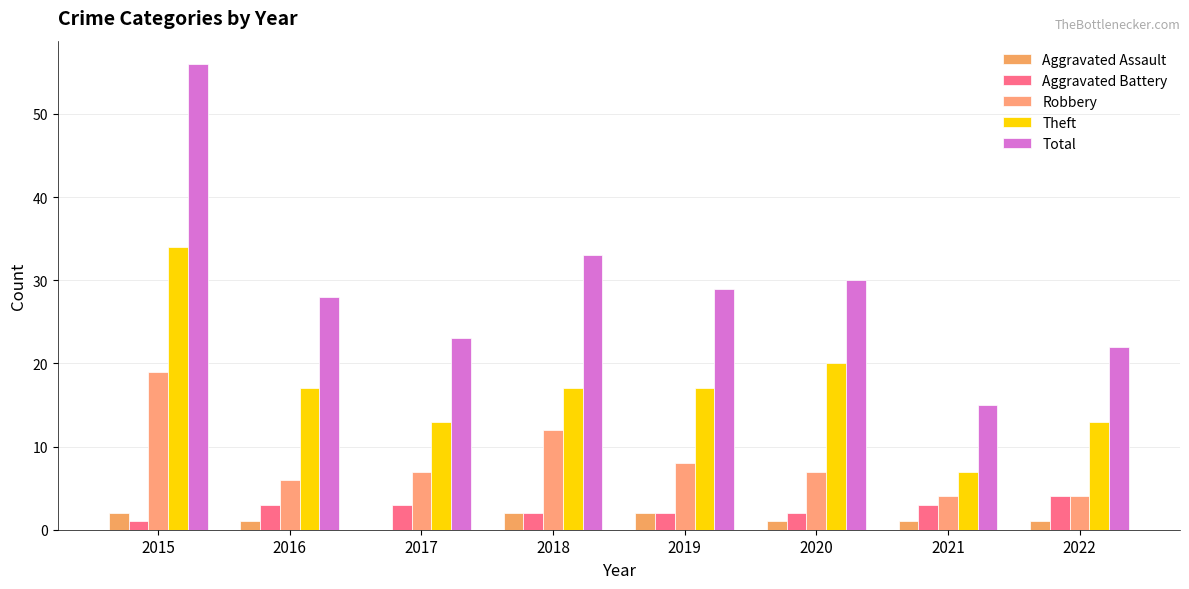

Are the bars horizontal?

No